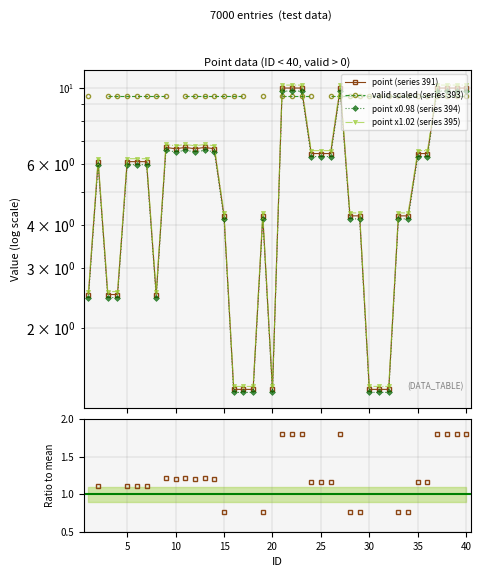

The chart shows a value of 3.3 at 22. True or false?

False